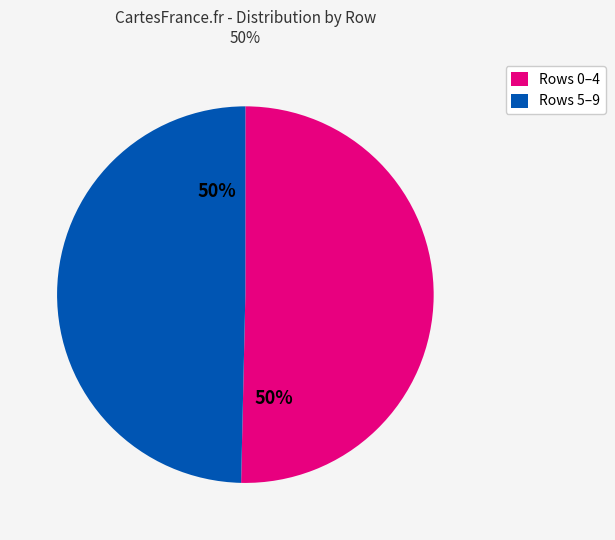

To the nearest percent, what is the average slice percentage?

50%